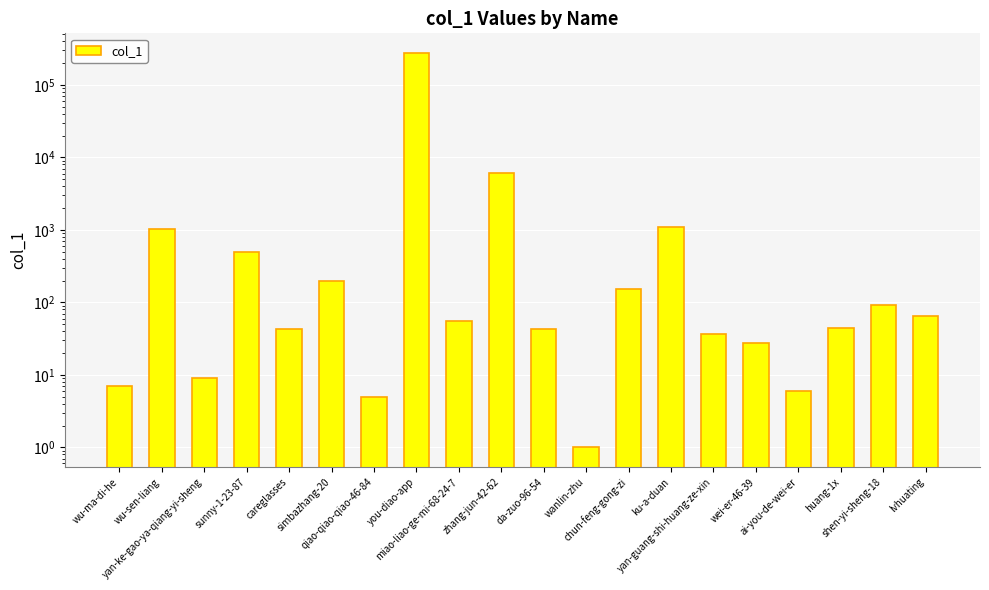

Approximately how many times larger is the value at qiao-qiao-qiao-46-84 compared to wei-er-46-39?

0.2